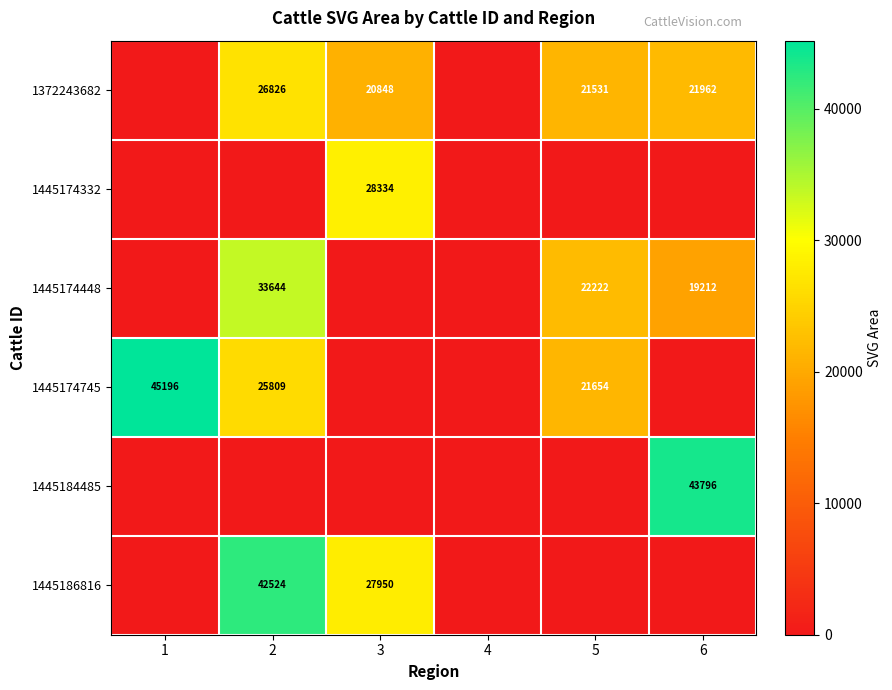

The value of 1445174332 at 3 is 14753. True or false?

False